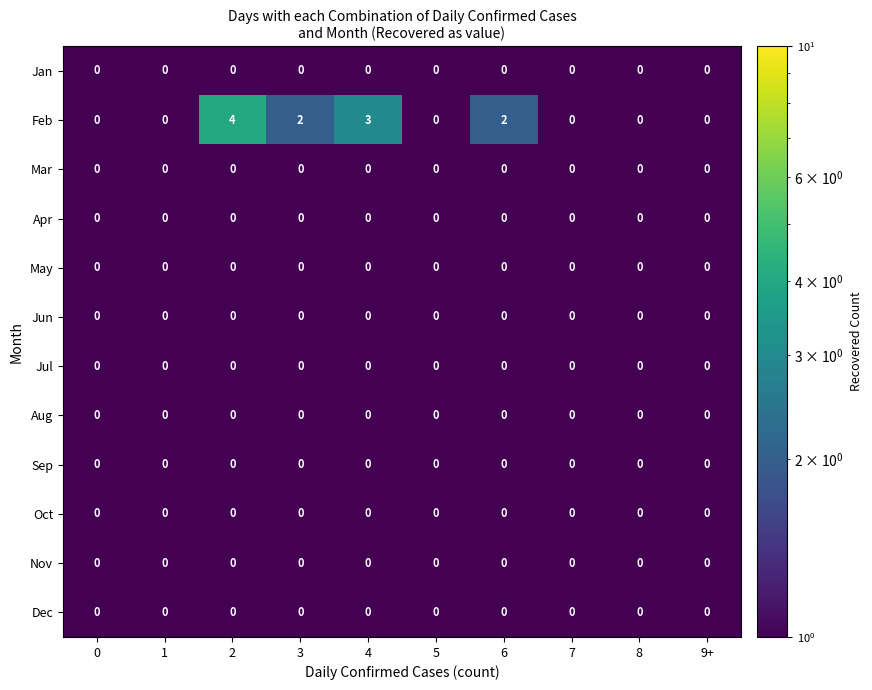

The Aug series shows 0 at 5. True or false?

True